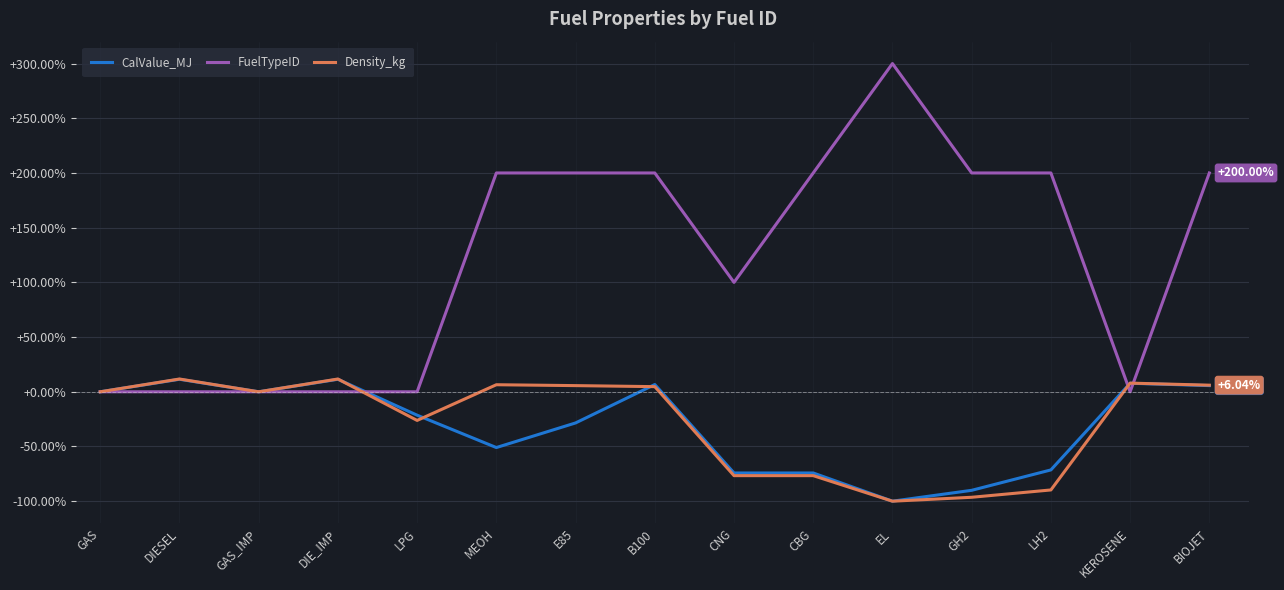

Rank the series at MEOH from lowest to highest value.

CalValue_MJ, Density_kg, FuelTypeID